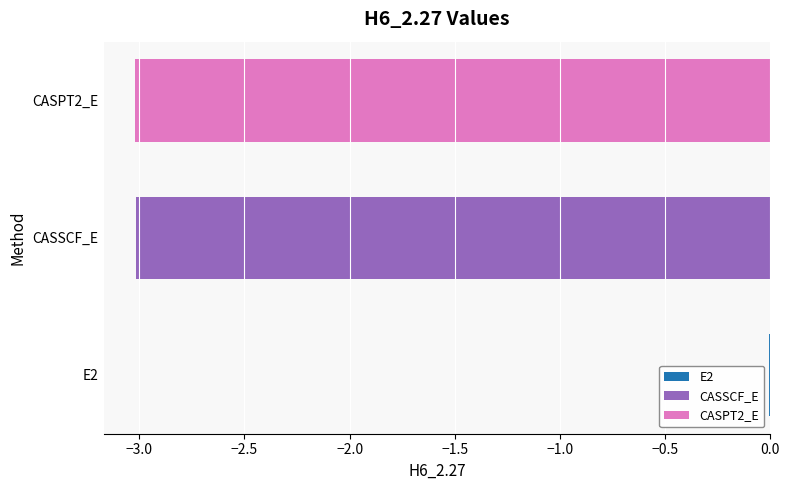

What is the maximum value for CASPT2_E?

-3.0